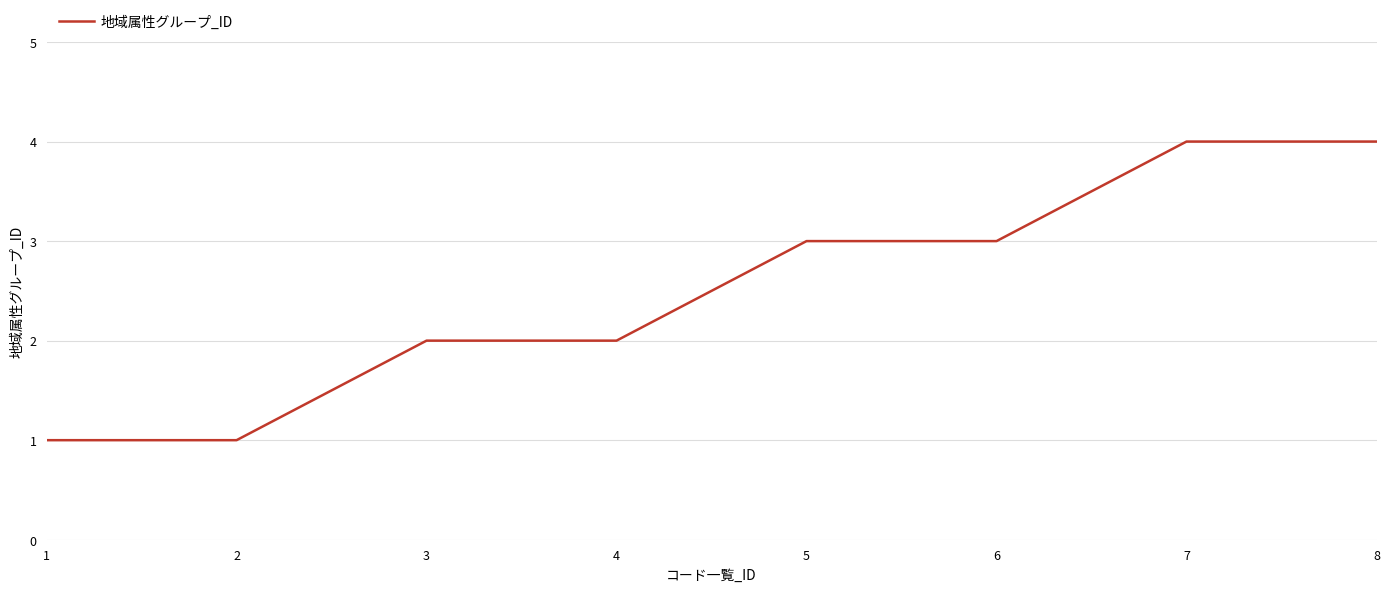

What is the ratio of the value at 4 to the value at 8?

0.5